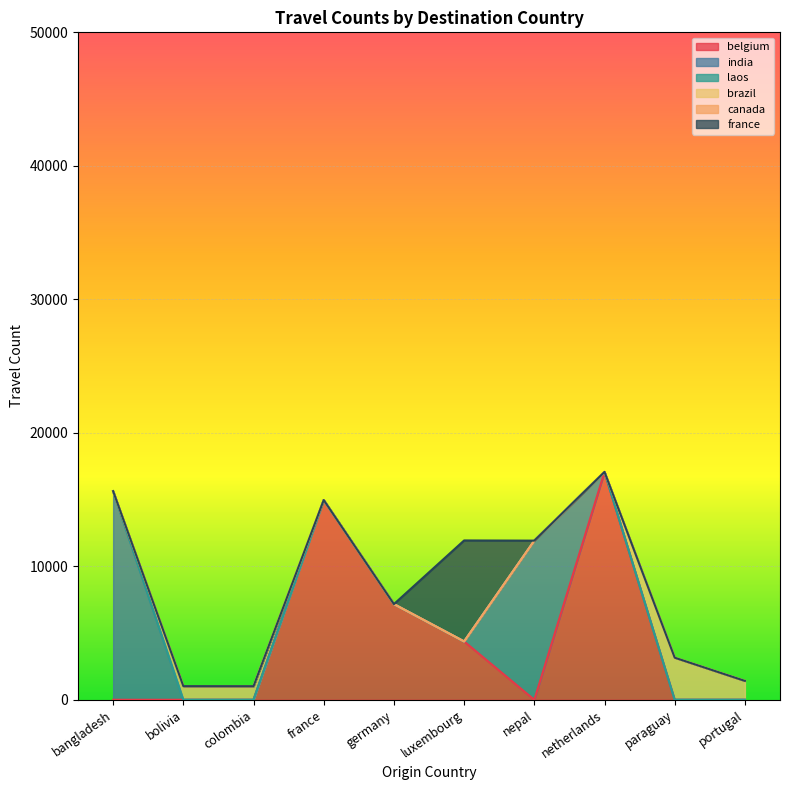

How many values in the belgium series are below 7167?

3